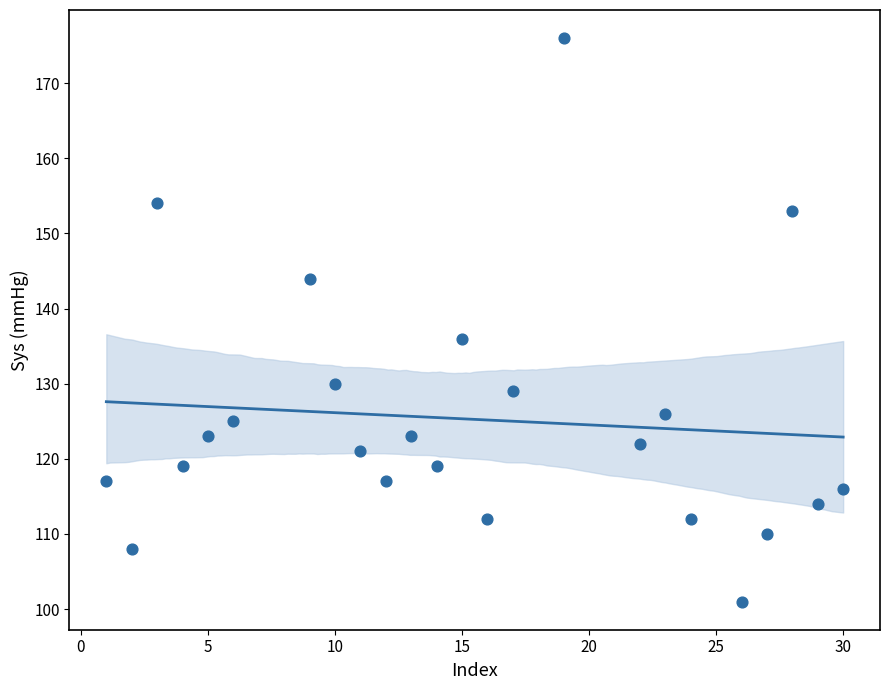

What Y value in the scatter plot is closest to 138?

136